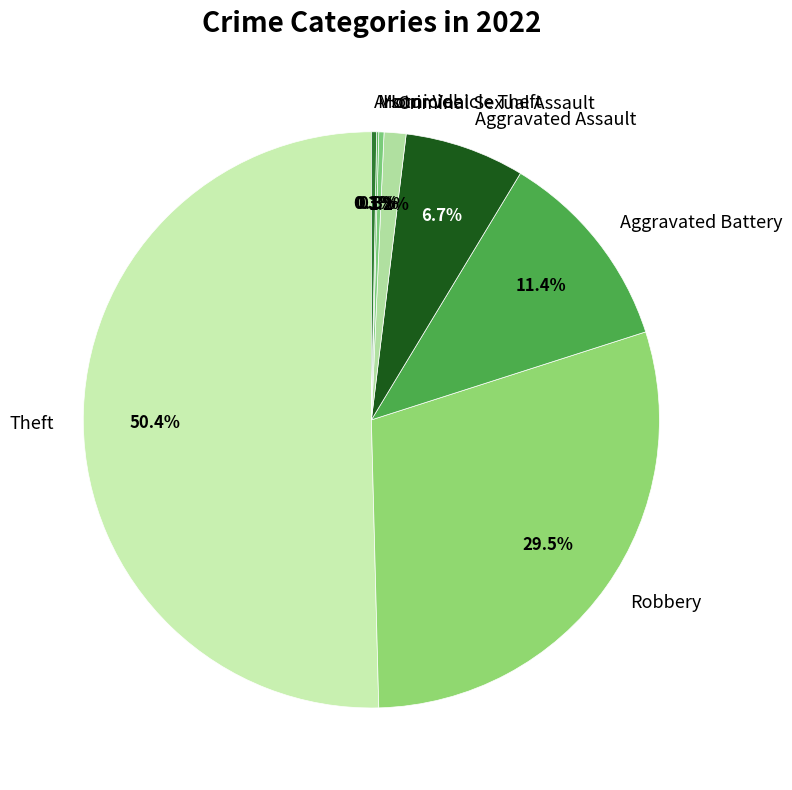

Approximately how many times larger is the value at Theft compared to Aggravated Assault?

7.5